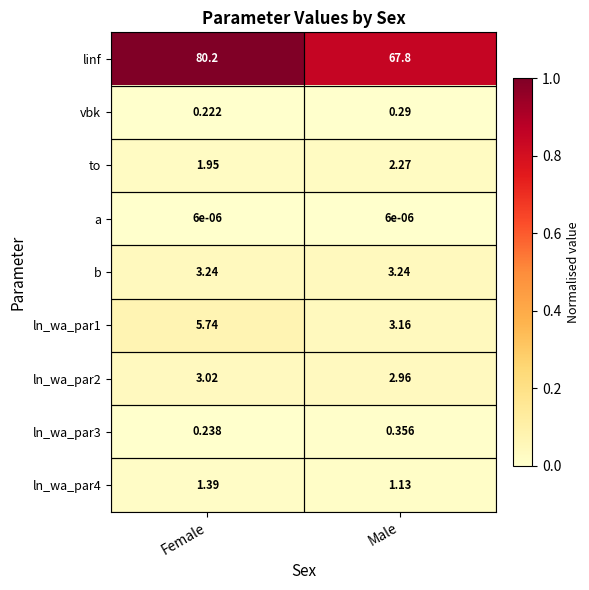

Which series has the widest spread of values?

linf